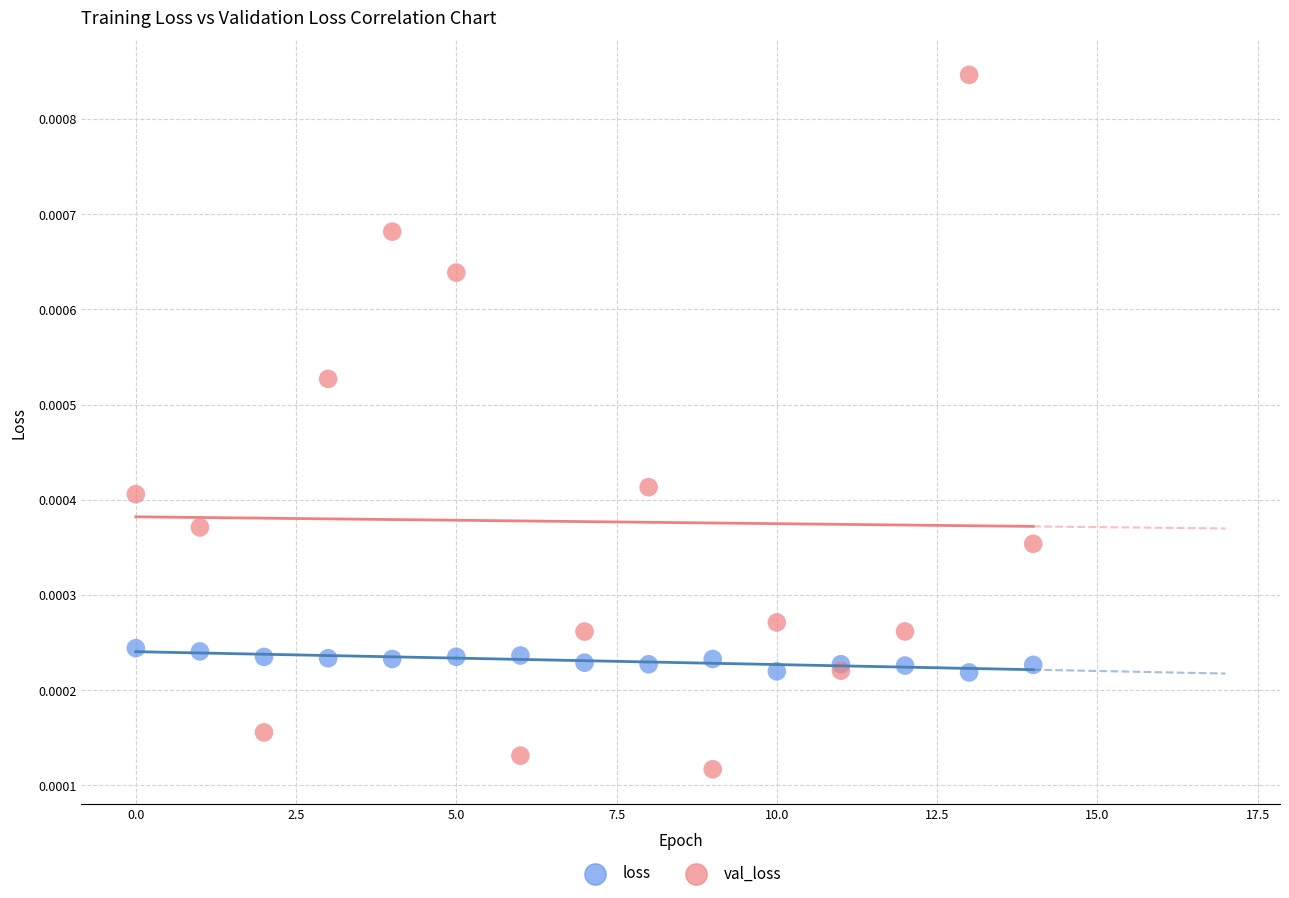

What are all the series names shown in the legend?

loss, val_loss